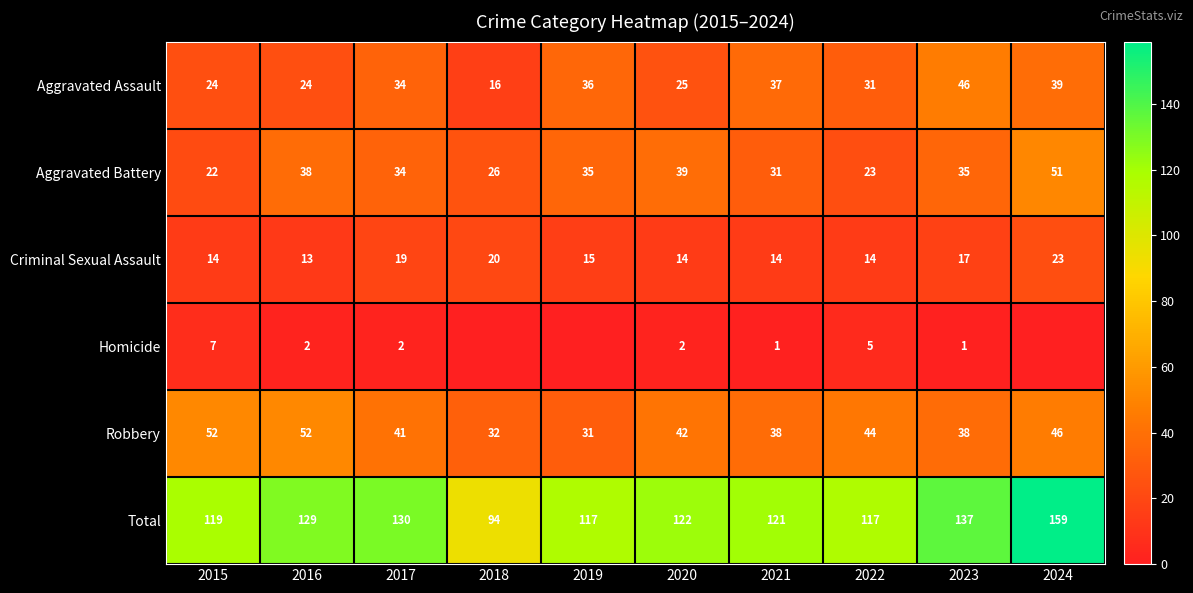

Is the value of Robbery at 2021 greater than the value of Homicide at 2023?

Yes